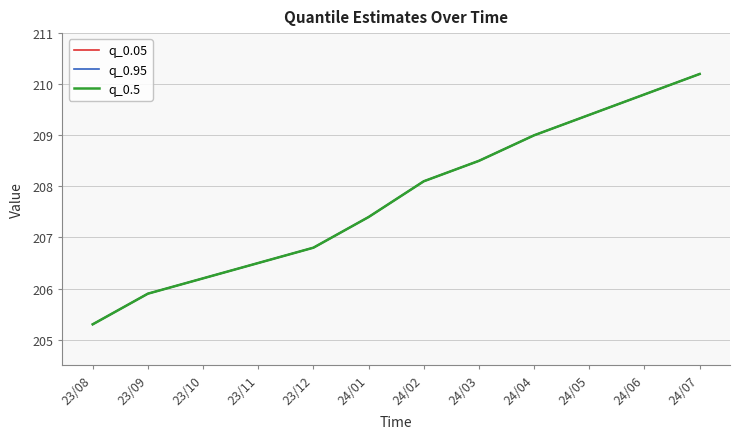

Reading right to left, extract all data points from this chart.

q_0.05: 24/07=210.2	24/06=209.8	24/05=209.4	24/04=209.0	24/03=208.5	24/02=208.1	24/01=207.4	23/12=206.8	23/11=206.5	23/10=206.2	23/09=205.9	23/08=205.3
q_0.95: 24/07=210.2	24/06=209.8	24/05=209.4	24/04=209.0	24/03=208.5	24/02=208.1	24/01=207.4	23/12=206.8	23/11=206.5	23/10=206.2	23/09=205.9	23/08=205.3
q_0.5: 24/07=210.2	24/06=209.8	24/05=209.4	24/04=209.0	24/03=208.5	24/02=208.1	24/01=207.4	23/12=206.8	23/11=206.5	23/10=206.2	23/09=205.9	23/08=205.3